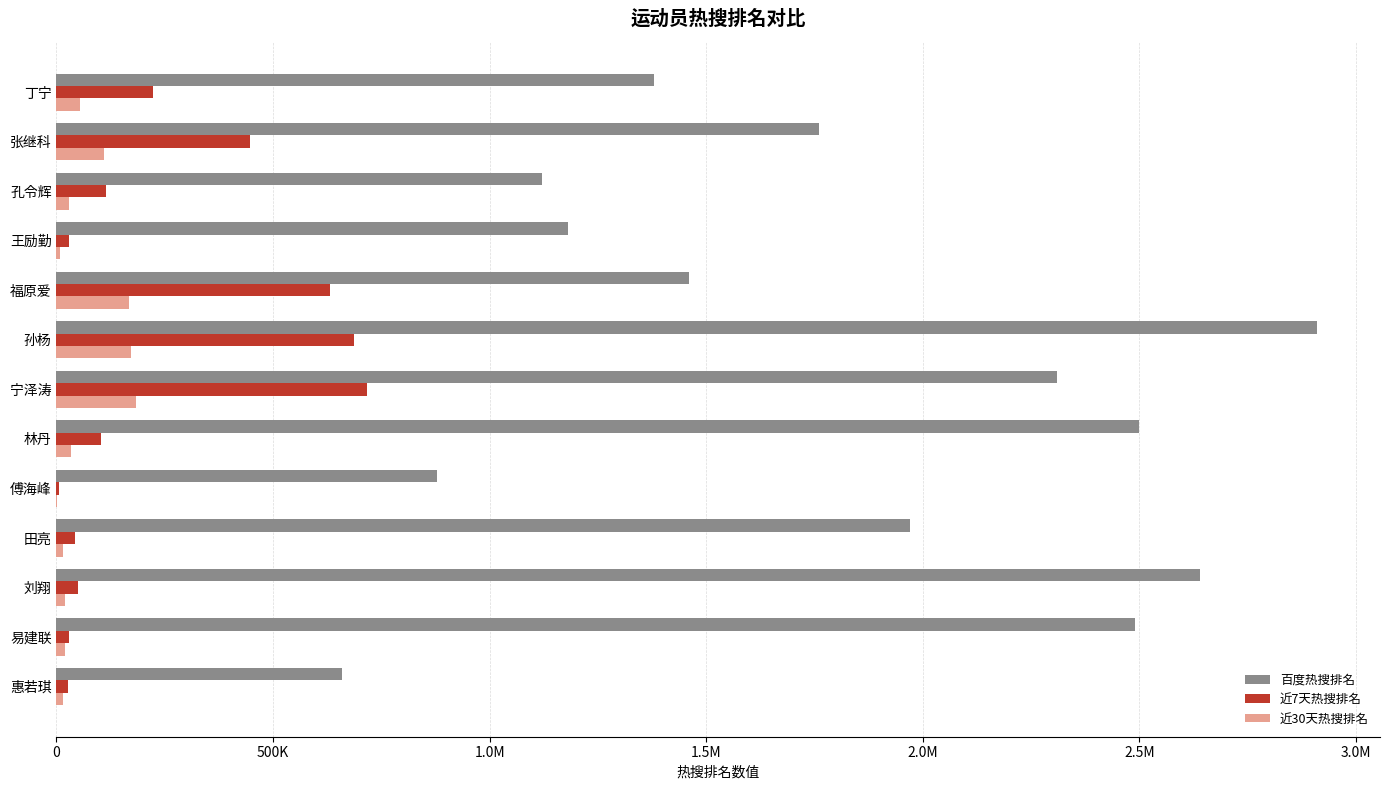

What are all the series names shown in the legend?

百度热搜排名, 近7天热搜排名, 近30天热搜排名